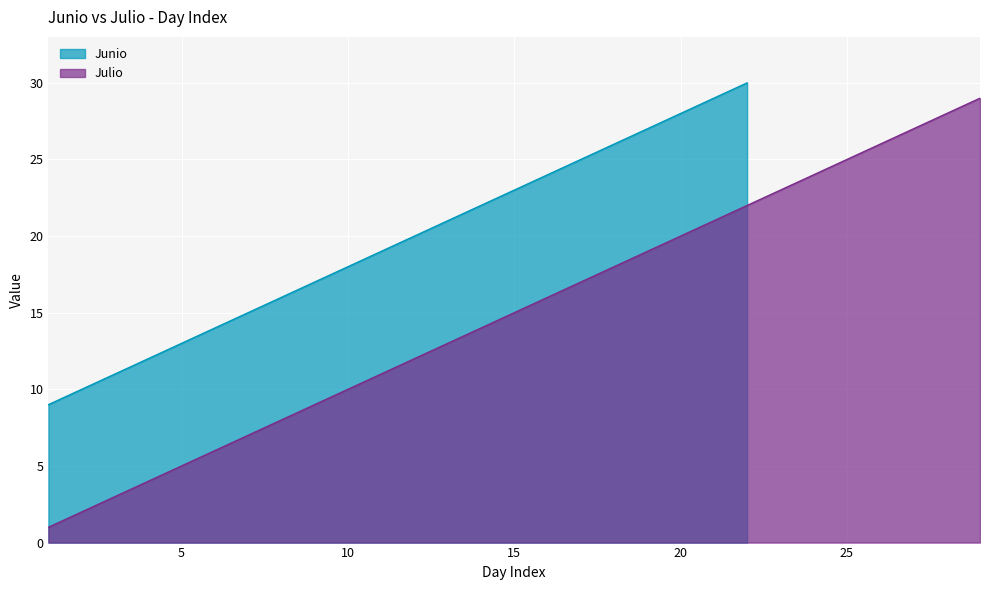

What is the difference between the maximum and minimum values?

28